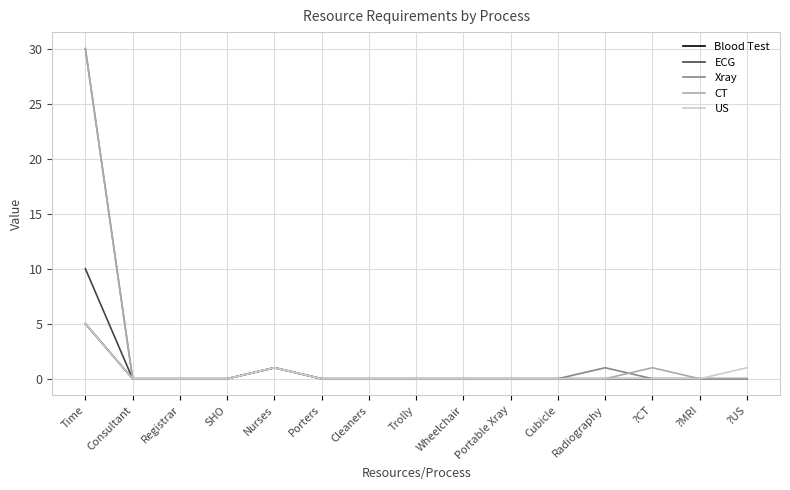

What position from the right is Time?

15